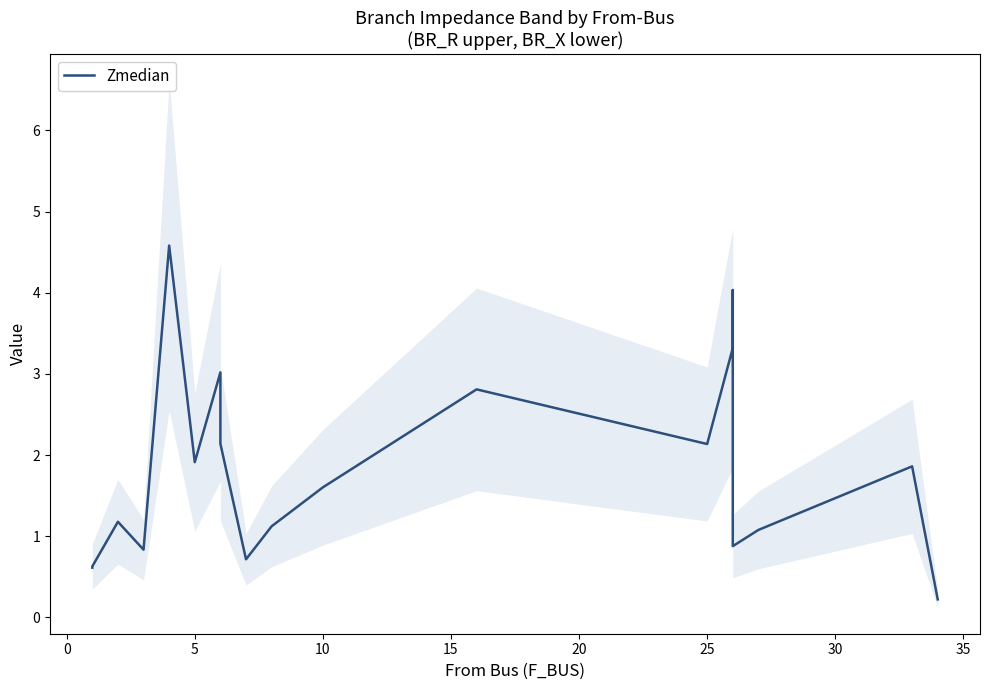

True or false: the data has more than 1 interior local peaks.

True